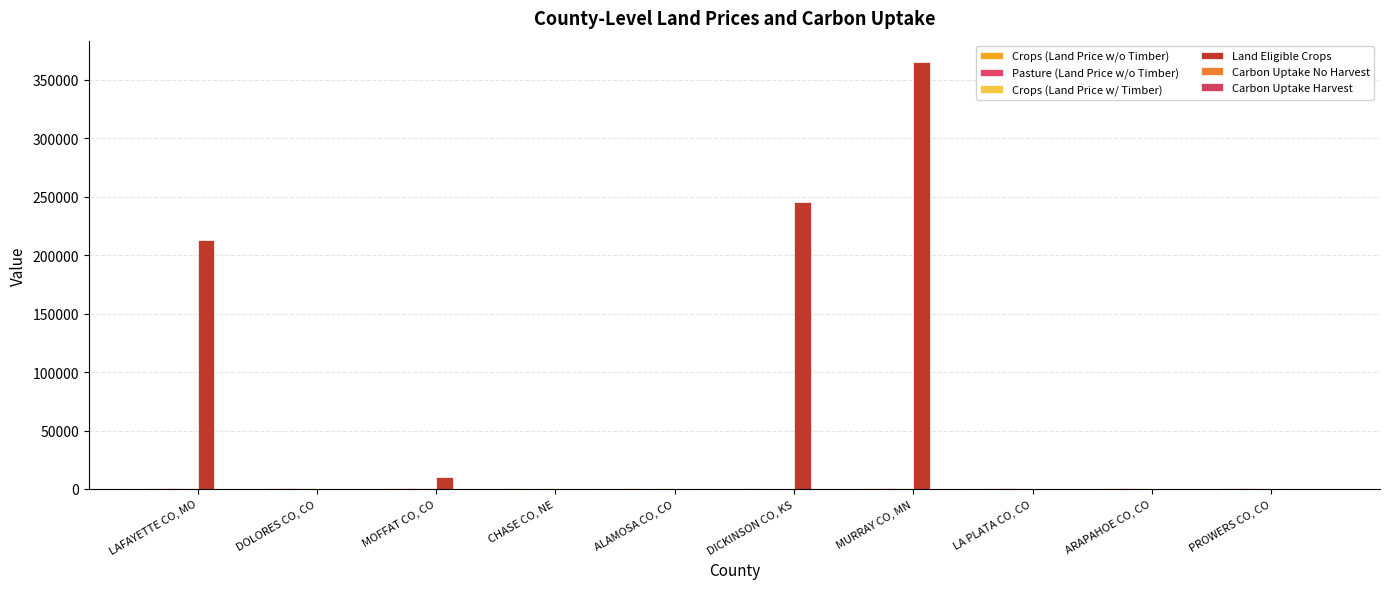

Between DOLORES CO, CO and CHASE CO, NE, which series saw the biggest shift?

Pasture (Land Price w/o Timber)